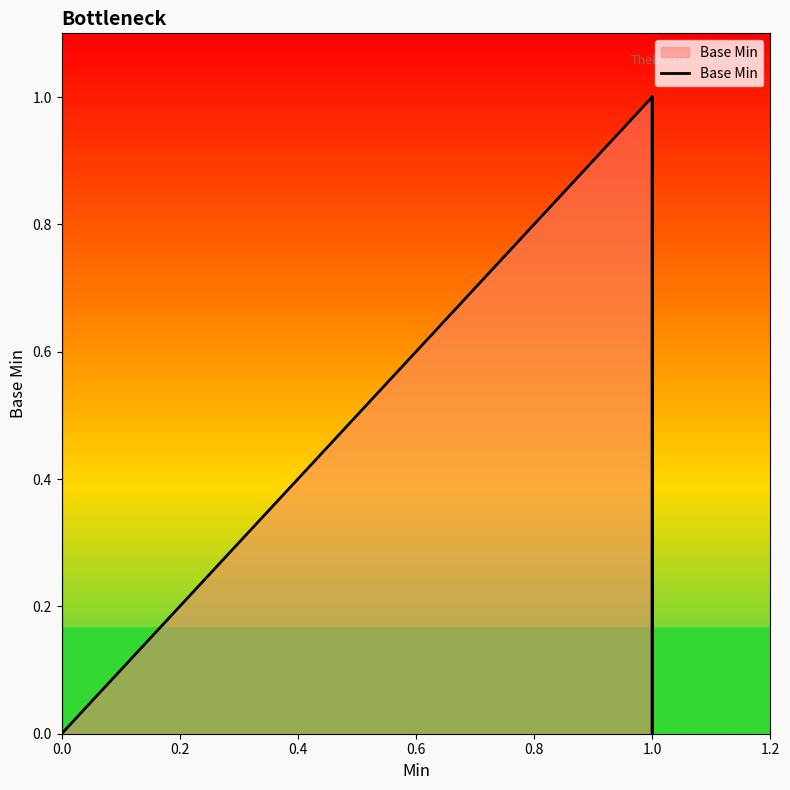

What is the label of the 8th point from the left?

7